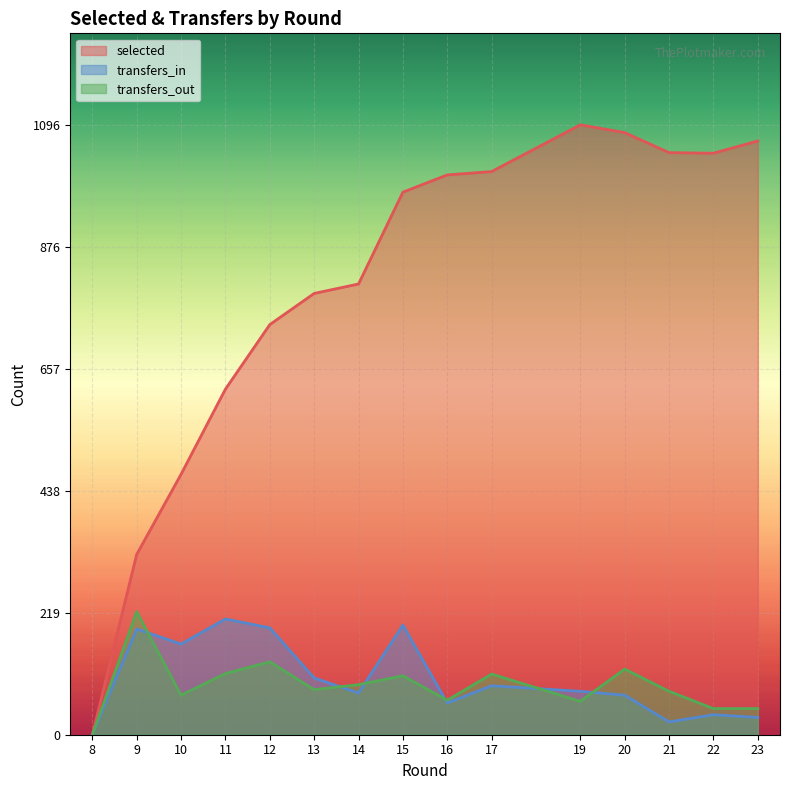

List the series in order of their peak value, highest first.

selected, transfers_out, transfers_in